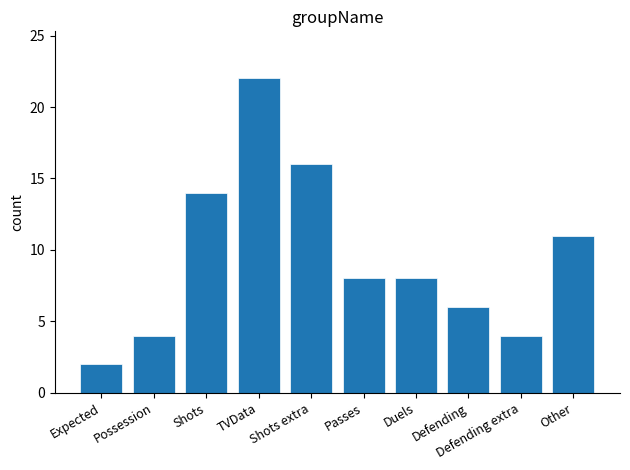

At which category does the chart reach its peak across all series?

TVData